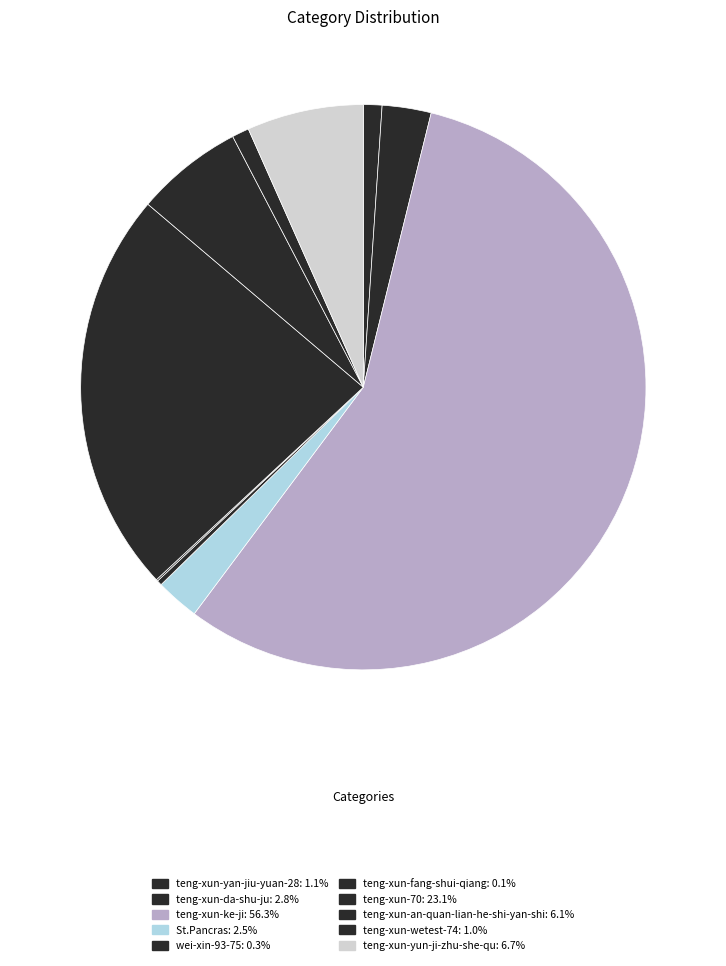

What percentage is the teng-xun-da-shu-ju slice, to the nearest percent?

3%